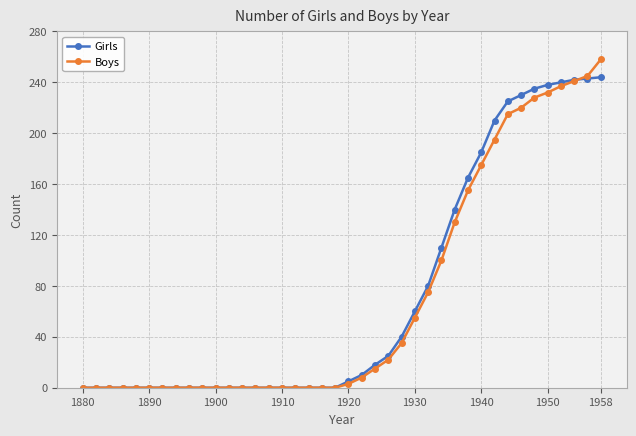

How many data points does each series have?

40